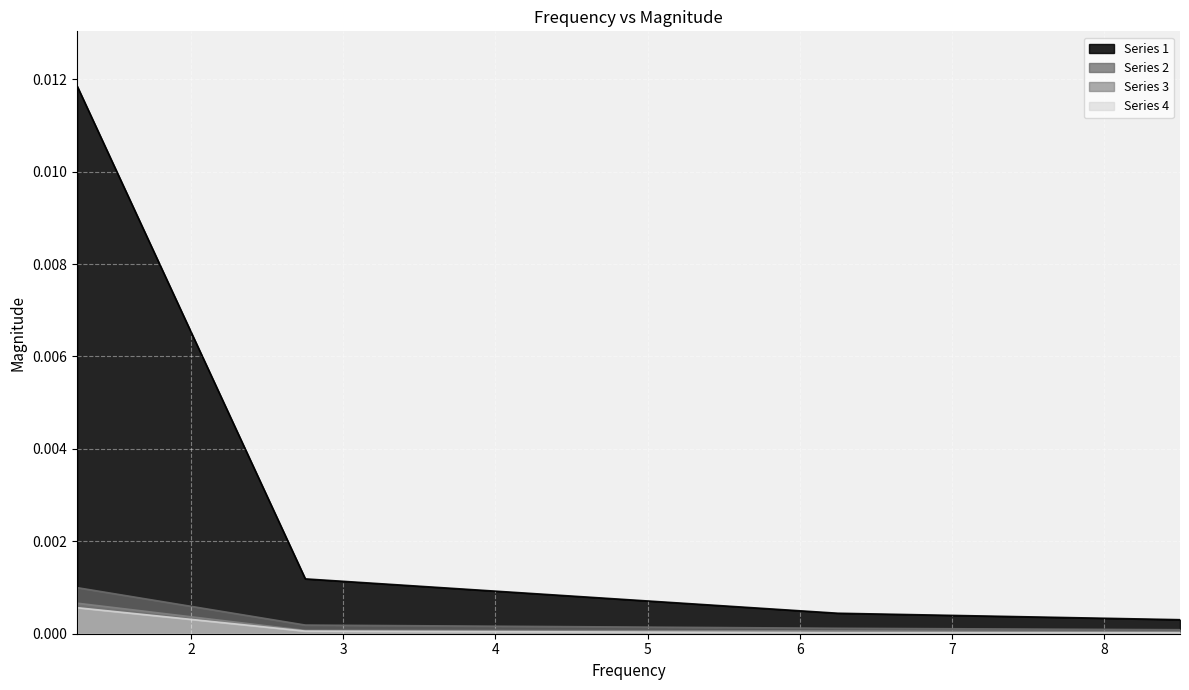

Which series has the largest range (max minus min)?

Series 1